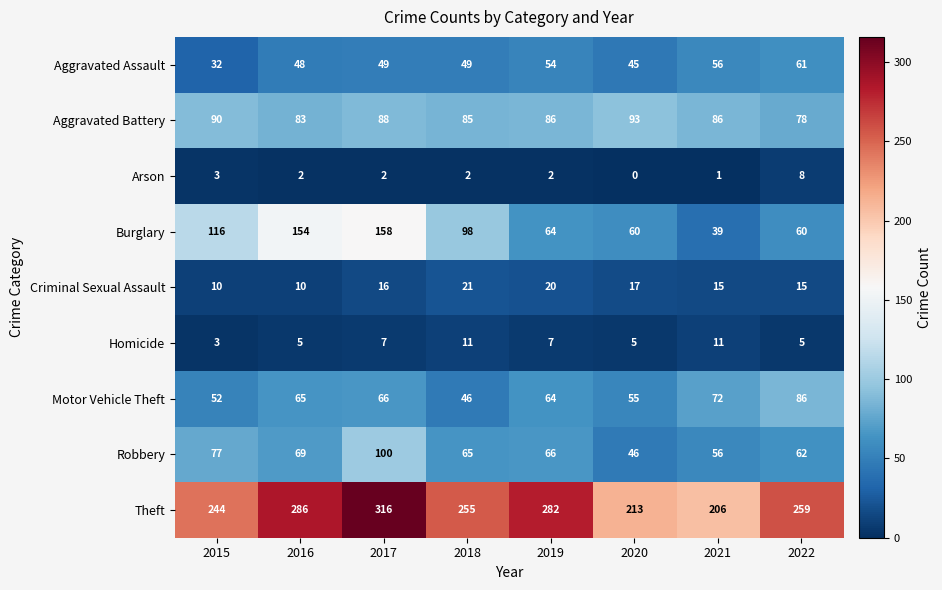

Between 2020 and 2021, which series saw the biggest shift?

Burglary